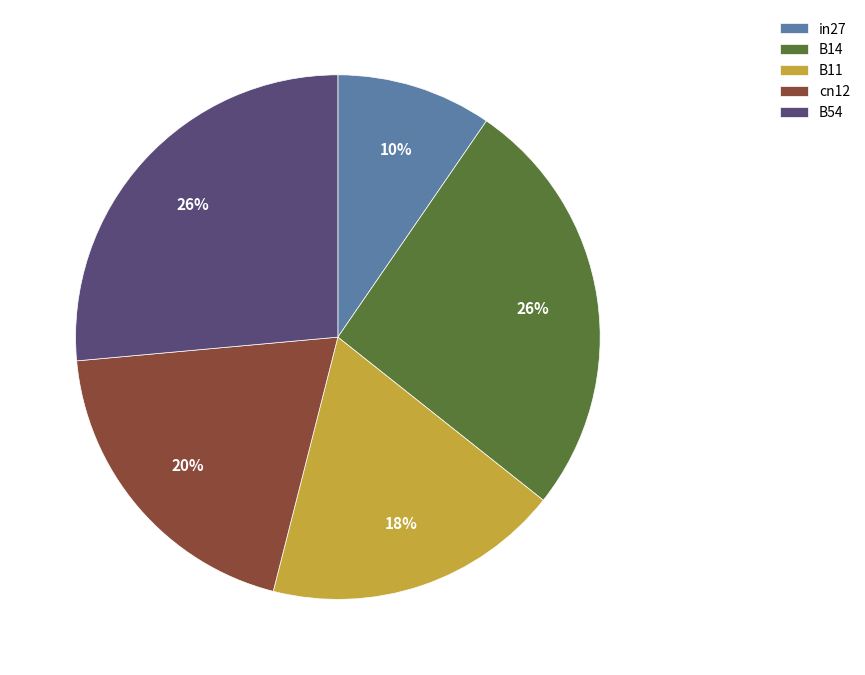

How many slices are in this pie chart?

5